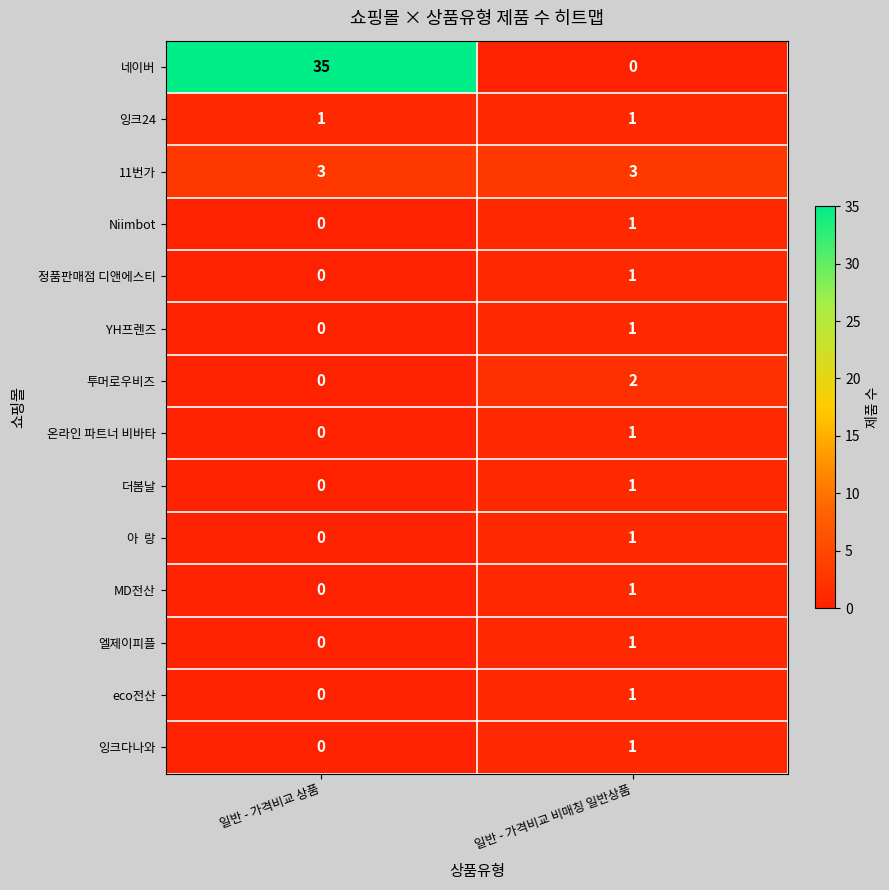

List the labels in order of 잉크다나와 value, smallest first.

일반 - 가격비교 상품, 일반 - 가격비교 비매칭 일반상품